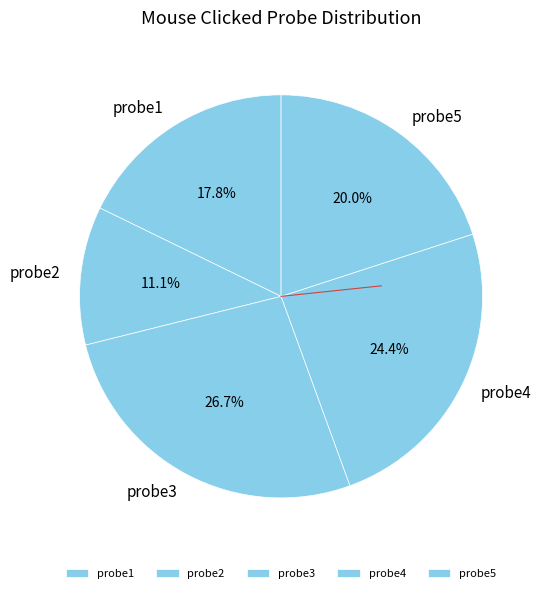

Which slice is the smallest?

probe2